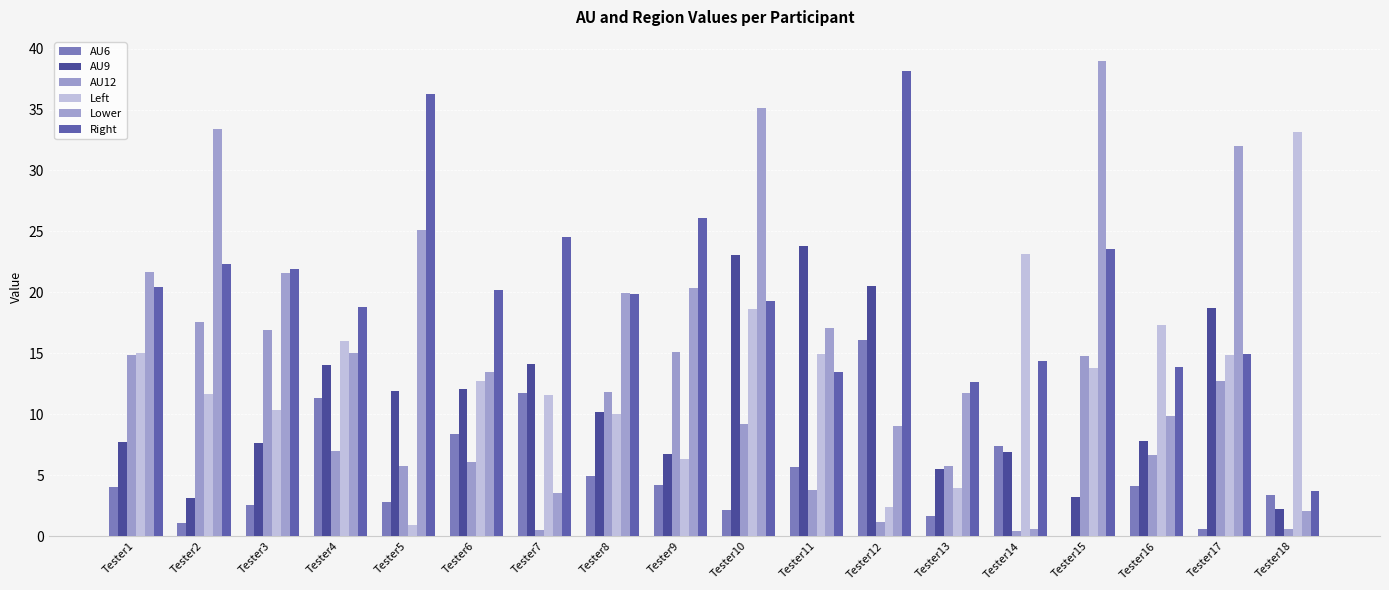

What is the average value of the AU9 series?

11.1